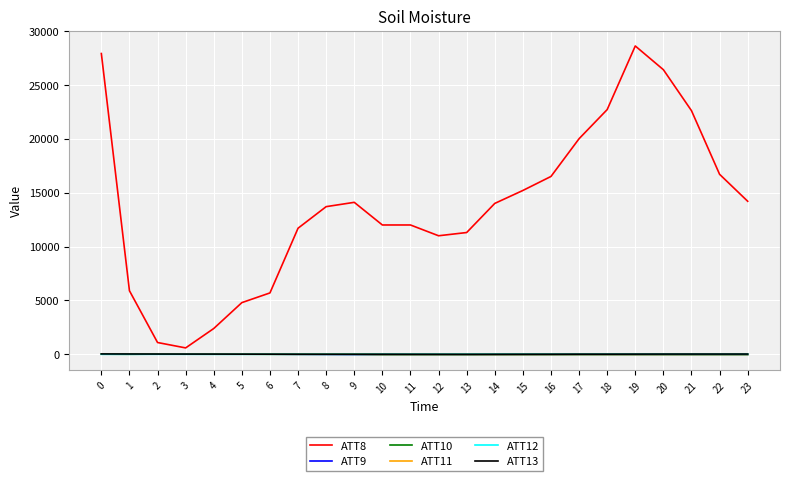

How many categories are shown in the chart?

24